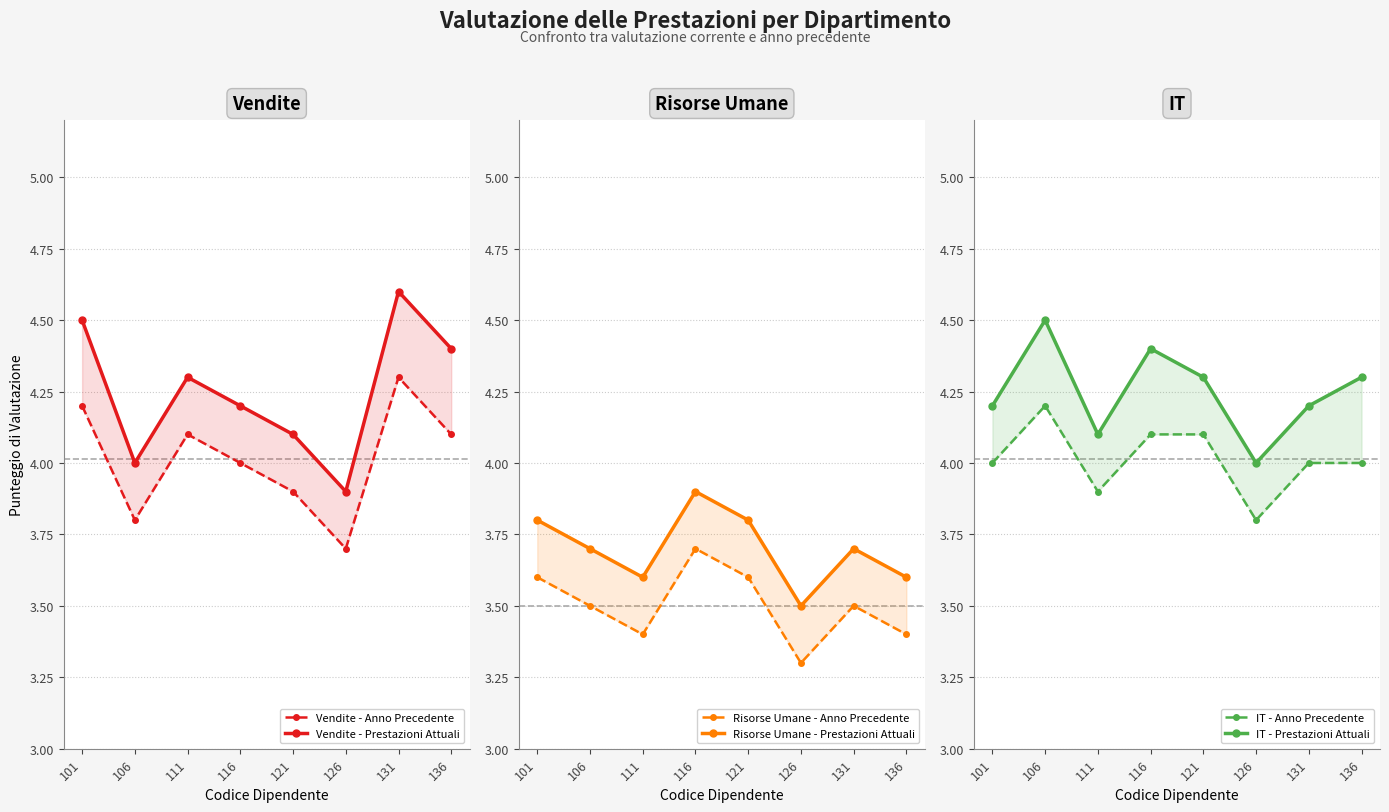

In Vendite - Anno Precedente, how many points are lower than both neighbors (excluding endpoints)?

2